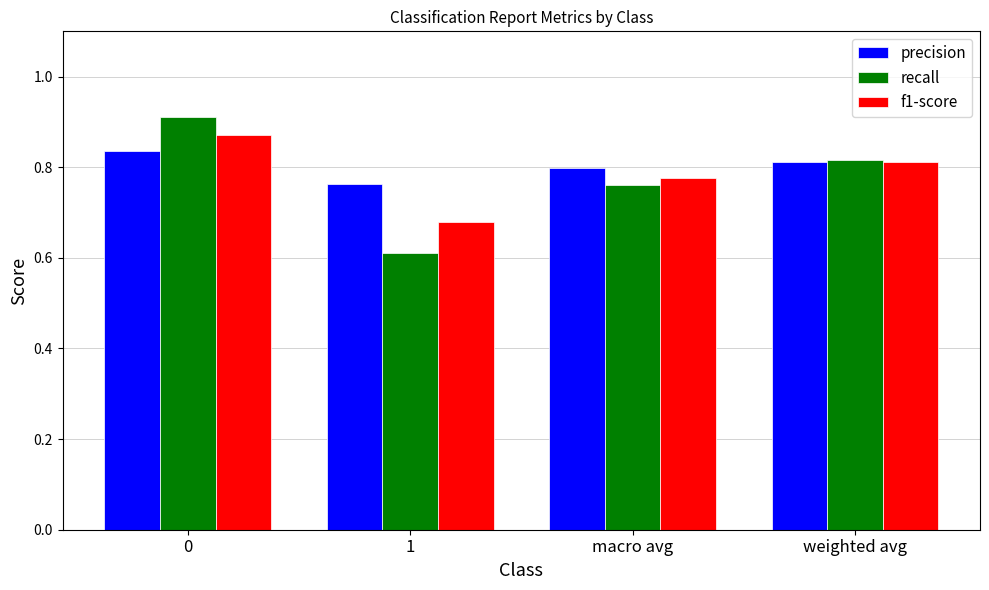

How many bars are there in each group?

3